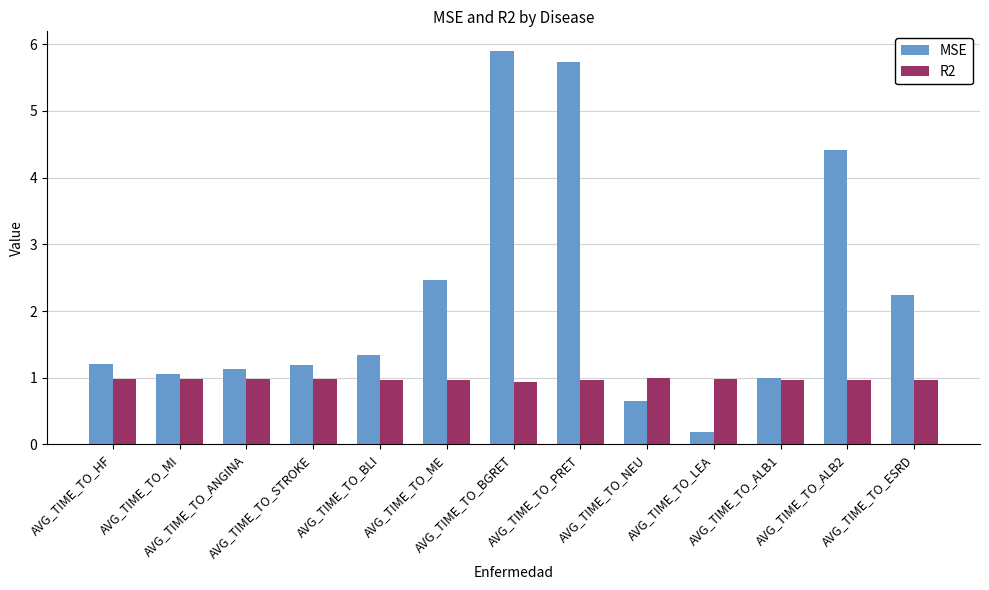

What is the highest value of the MSE series?

5.9